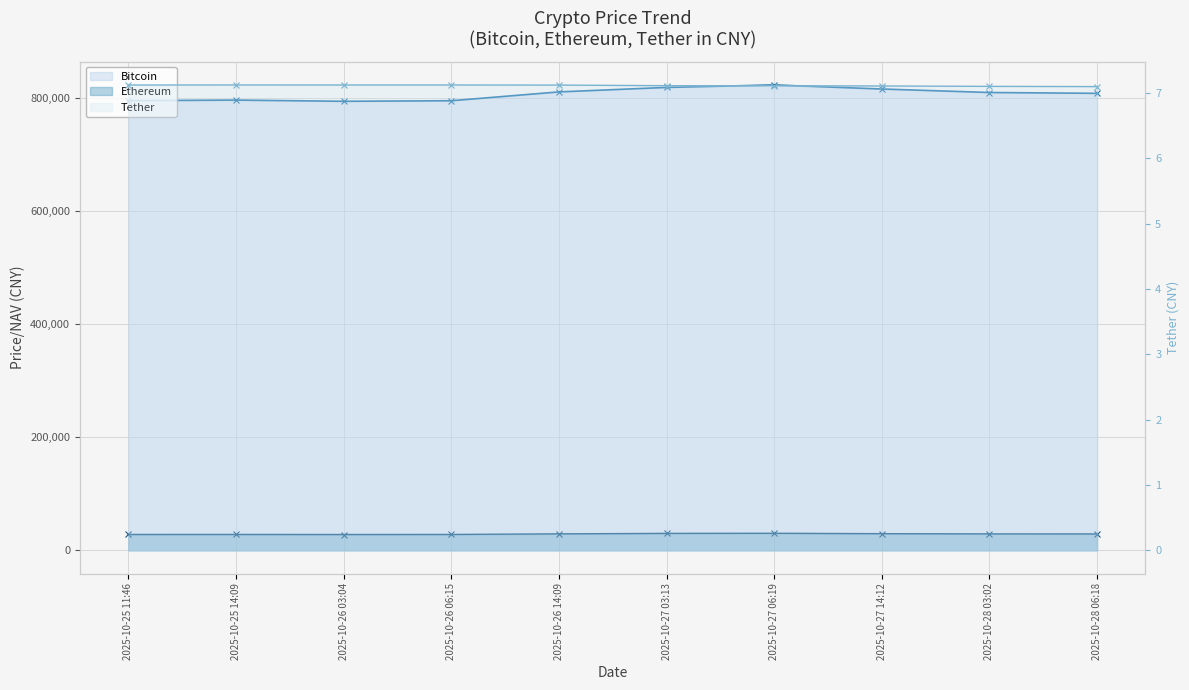

Where does the Ethereum series first go above 29063?

2025-10-26 14:09